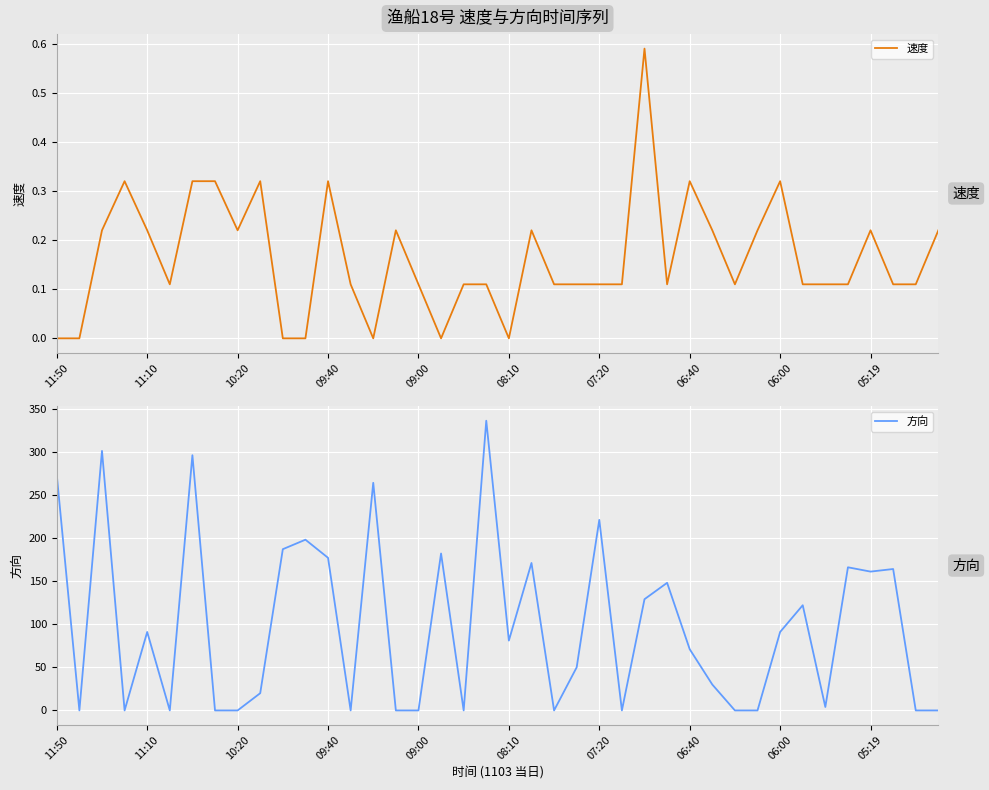

What is the difference between the highest and lowest values at 09:40?

176.7